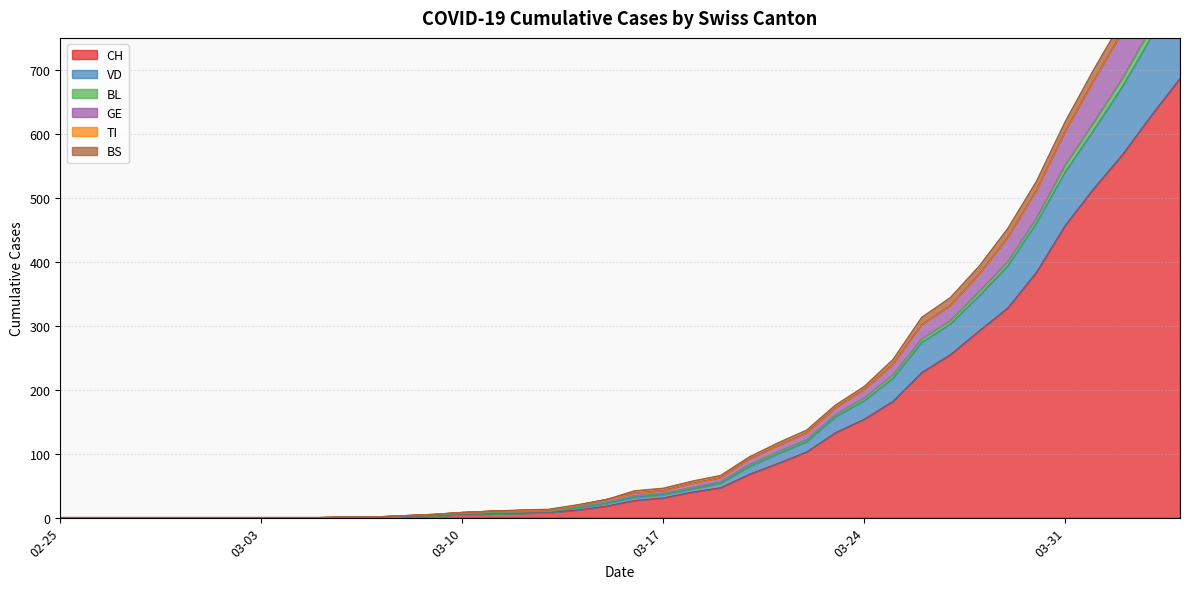

What is the maximum value for CH?

687